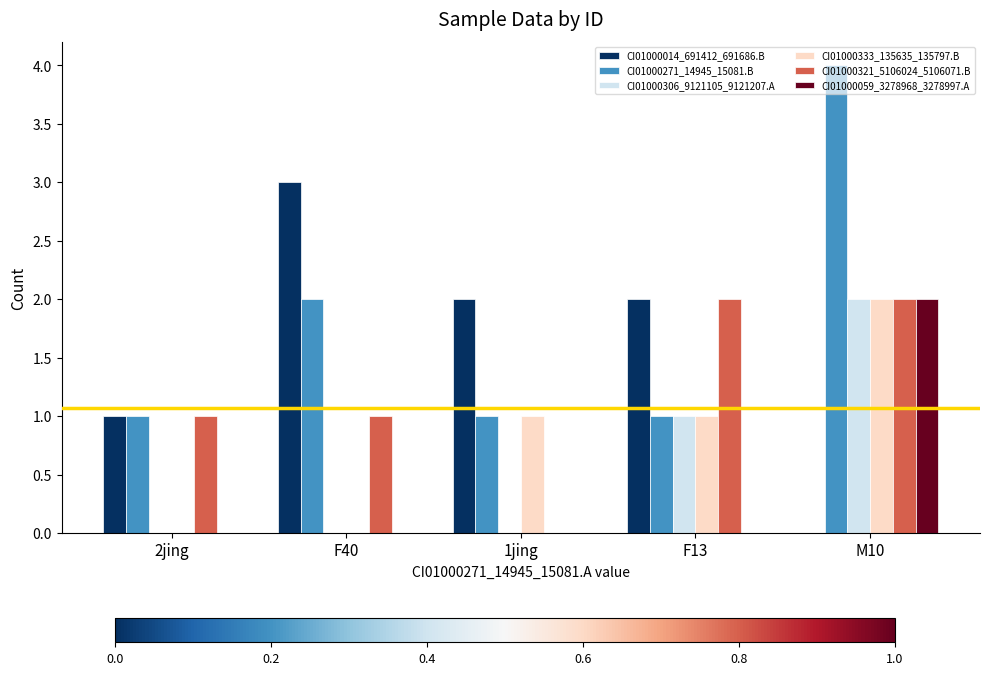

What is the highest value of the CI01000059_3278968_3278997.A series?

2